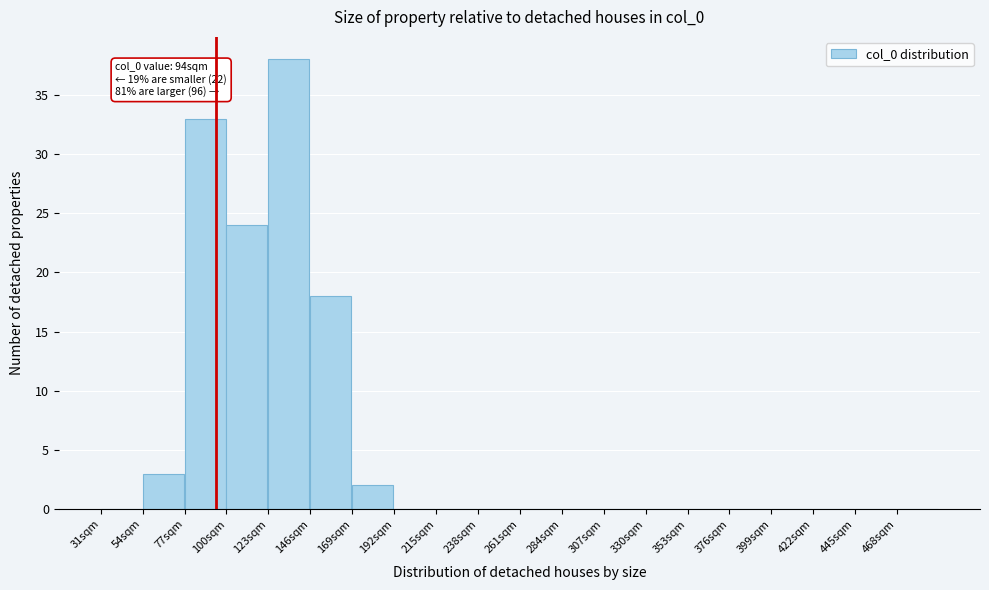

Which range on the x-axis has the tallest bar?

123 to 146